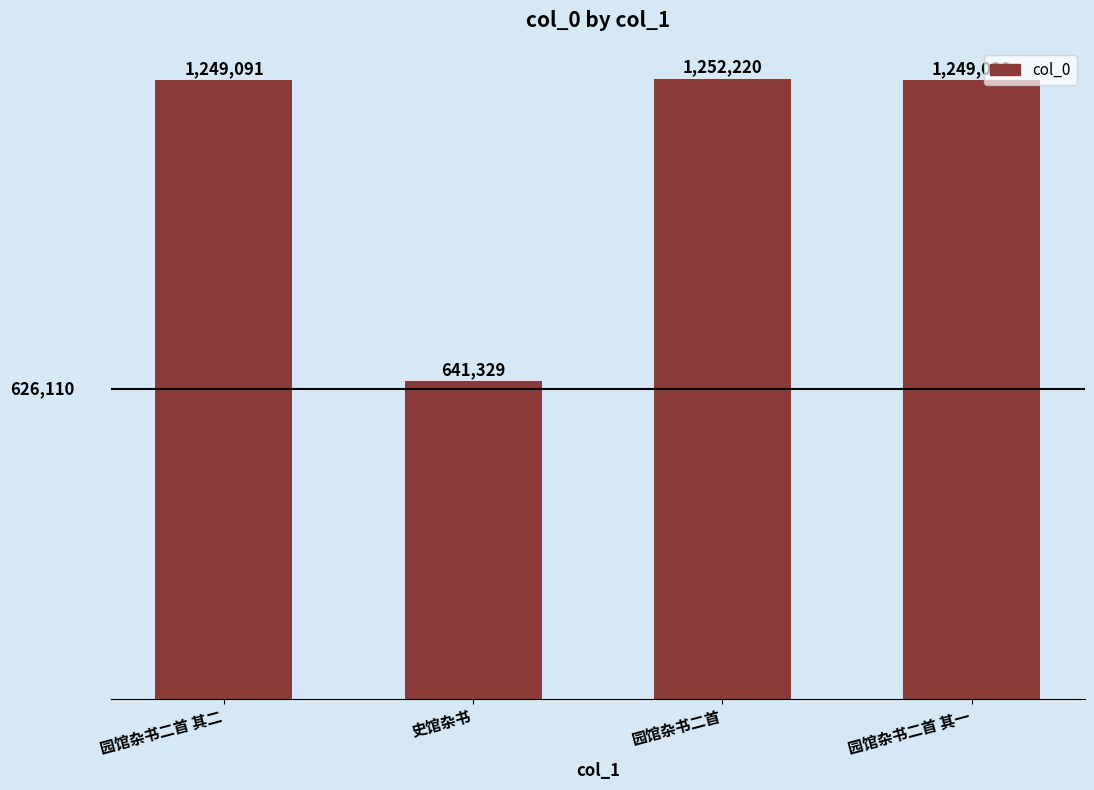

The value at 园馆杂书二首 其二 is 420143. True or false?

False